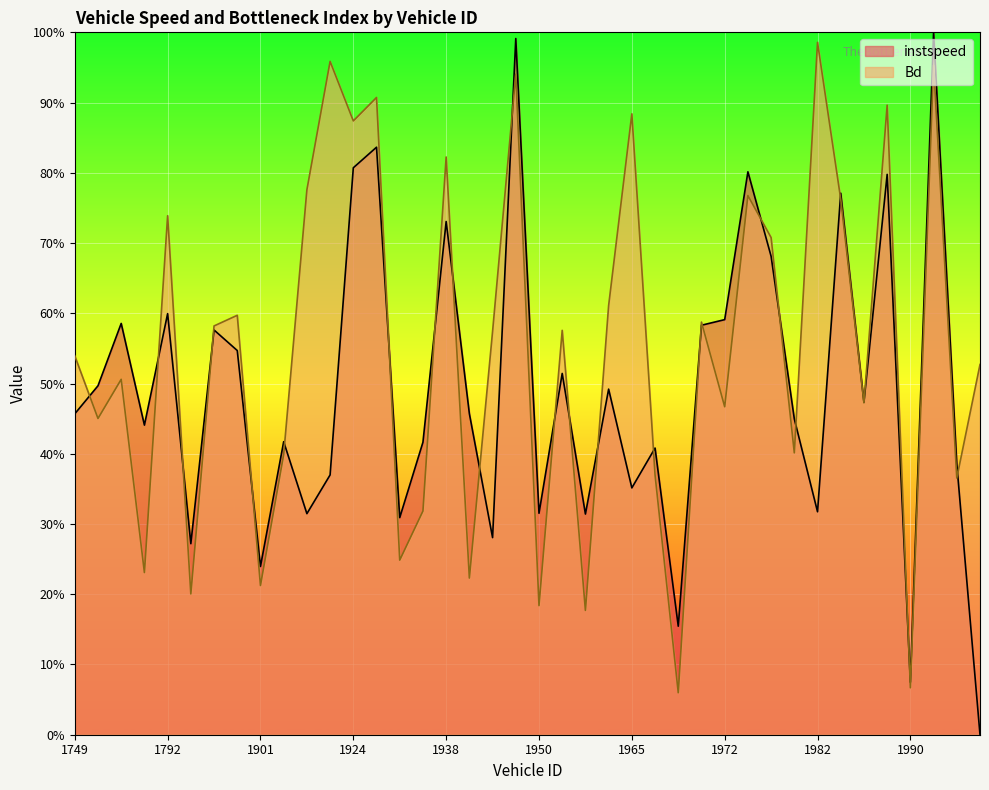

What is the sum of all instspeed values?

19.6